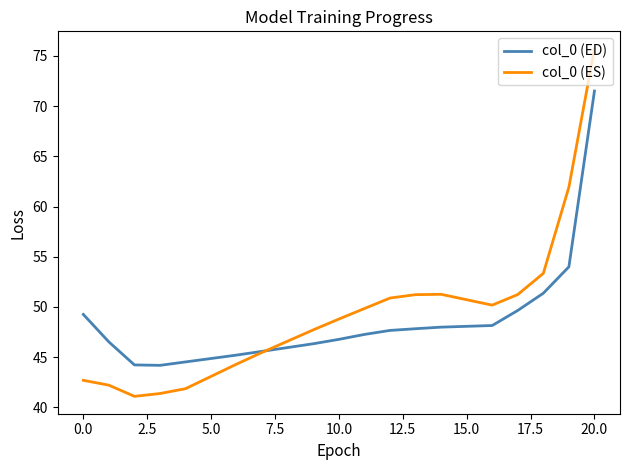

List the series in order of their peak value, lowest first.

col_0 (ED), col_0 (ES)